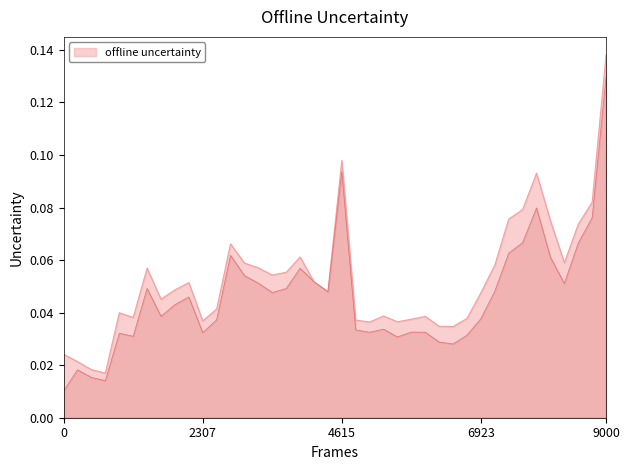

True or false: the data shows 0.1 at 2014Q1.

False